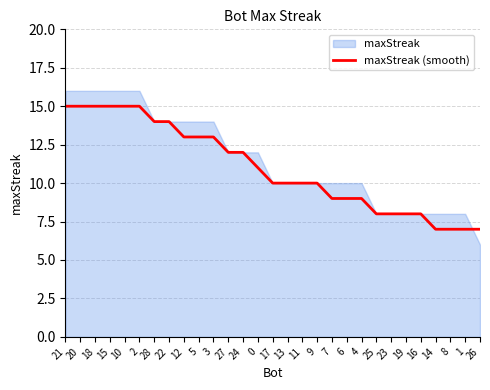

Does the chart have visible grid lines?

Yes